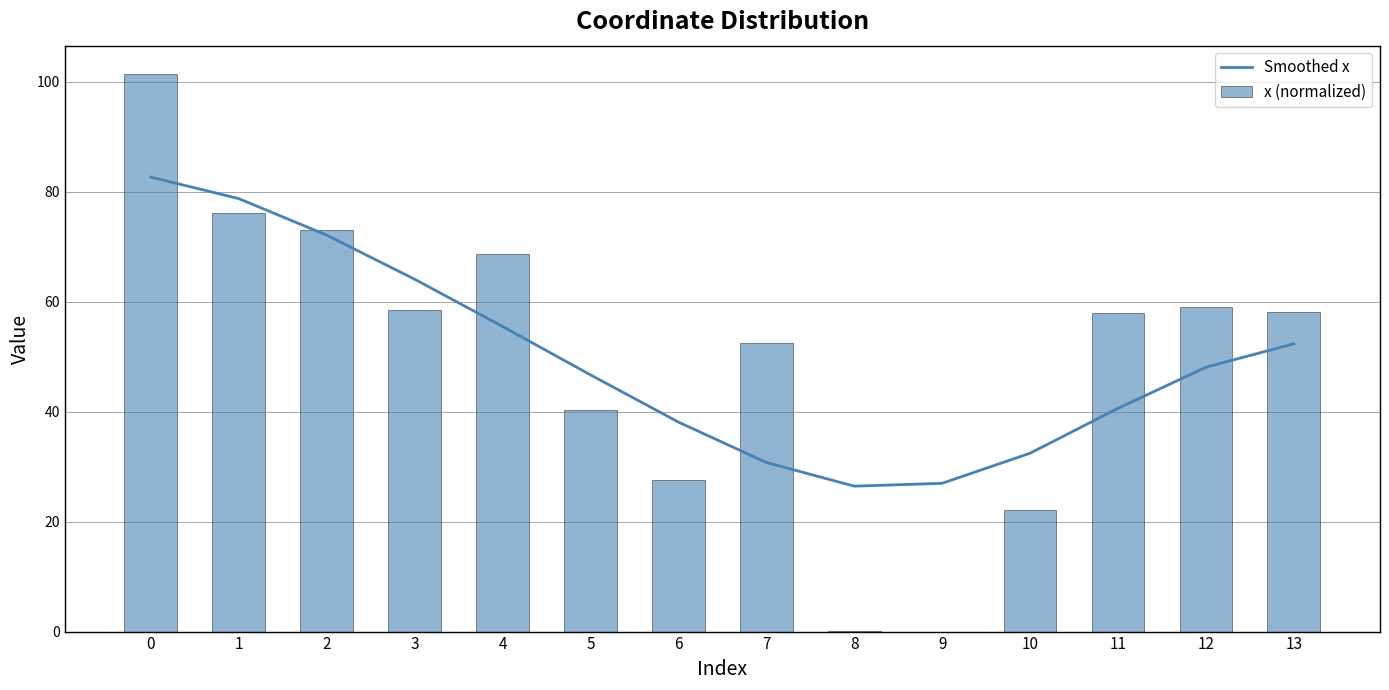

Where is x (normalized) nearest to the value 50?

7